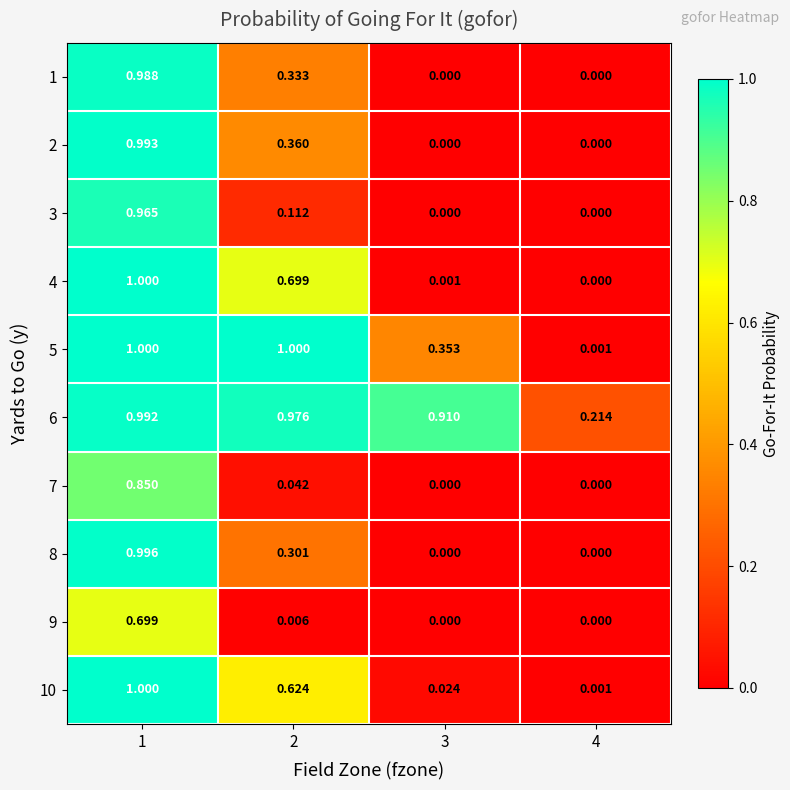

Is the value of 6 at 4 greater than the value of 9 at 1?

No